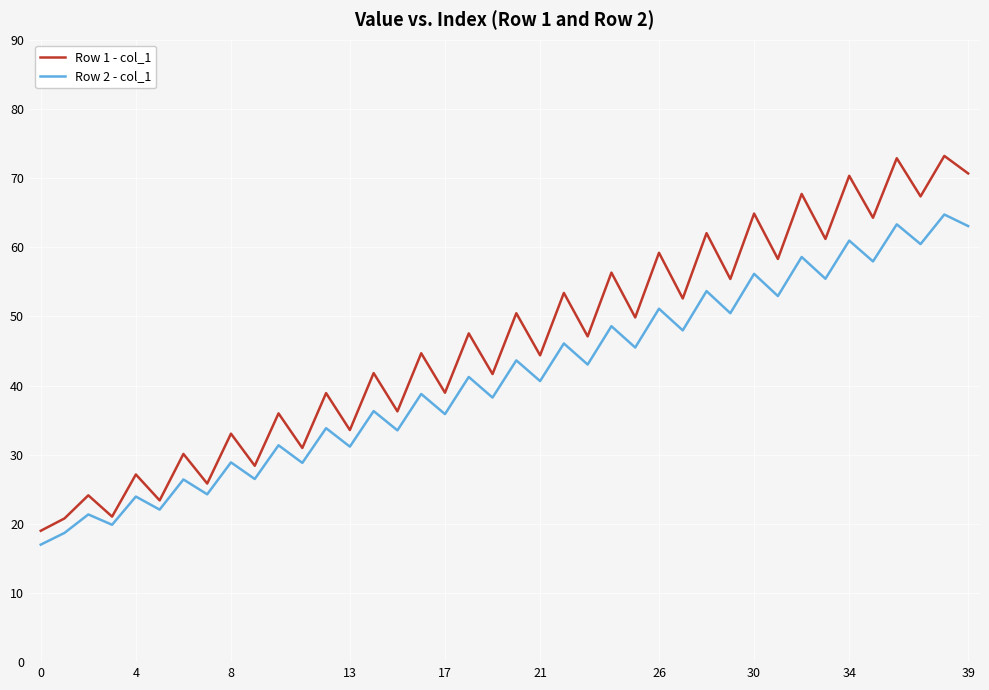

What is the difference between the maximum and minimum values in the Row 2 - col_1 series?

47.7